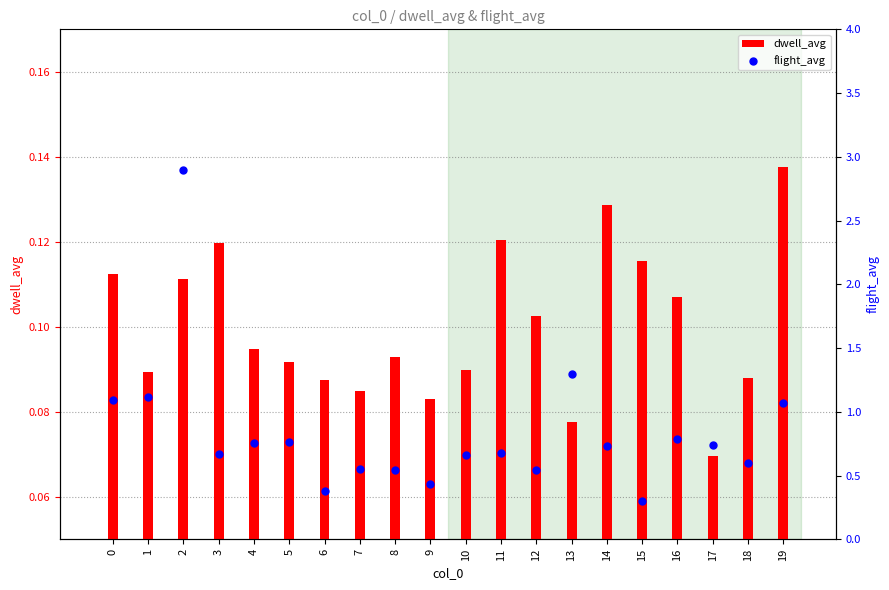

At which category is the sum across all series the highest?

2